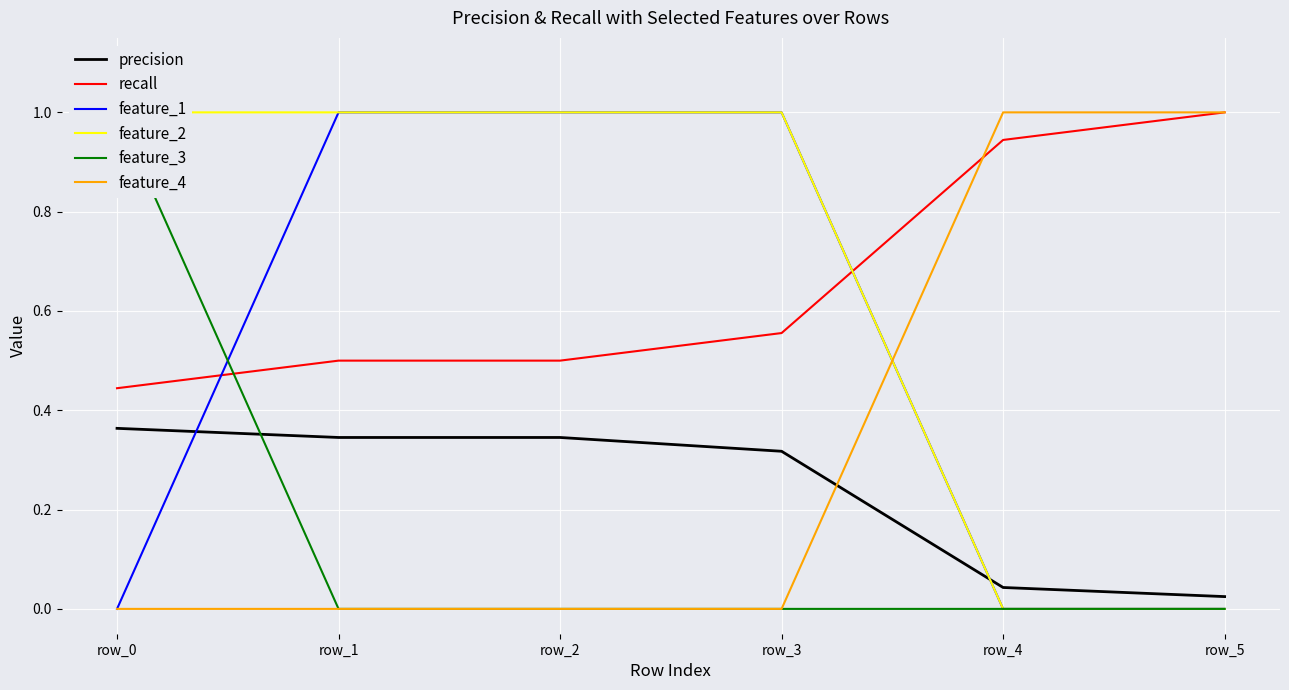

The feature_2 series shows 1.8 at row_2. True or false?

False